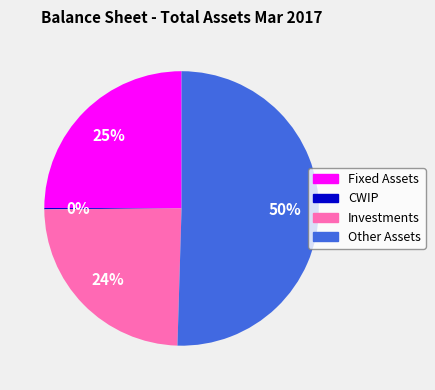

True or false: Investments accounts for 38% of the total.

False